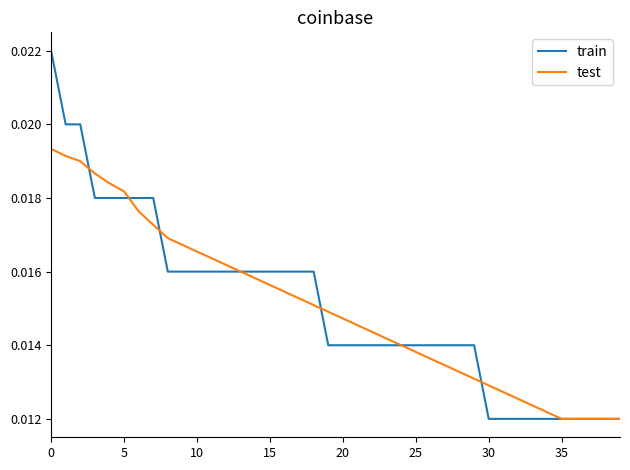

Which series has the widest spread of values?

train